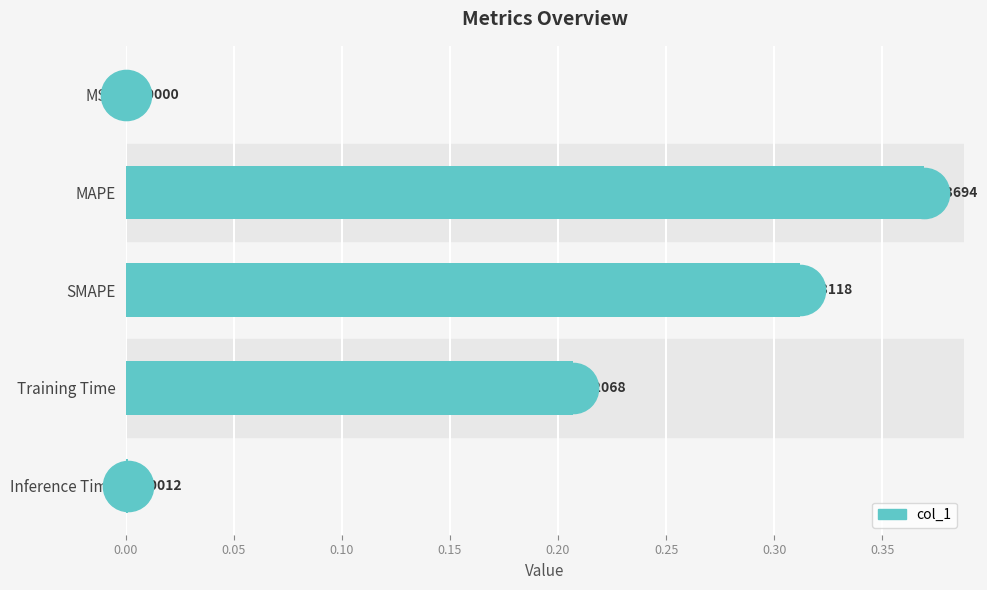

Between Training Time and Inference Time, which is larger?

Training Time